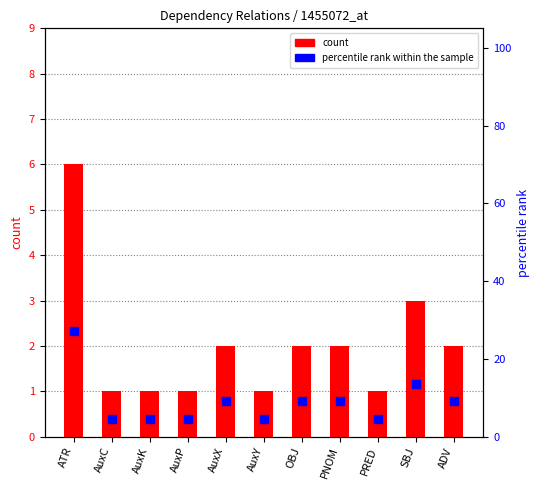

At how many categories does at least one series exceed 11?

2